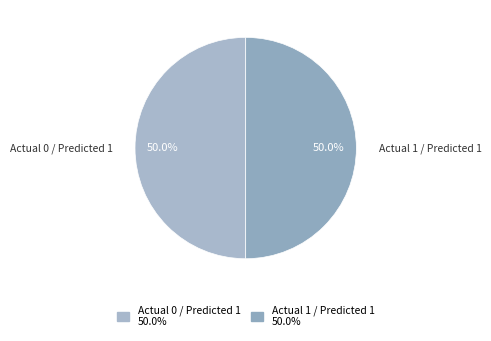

Do Actual 0 / Predicted 1 and Actual 1 / Predicted 1 together represent more than half of the pie?

Yes